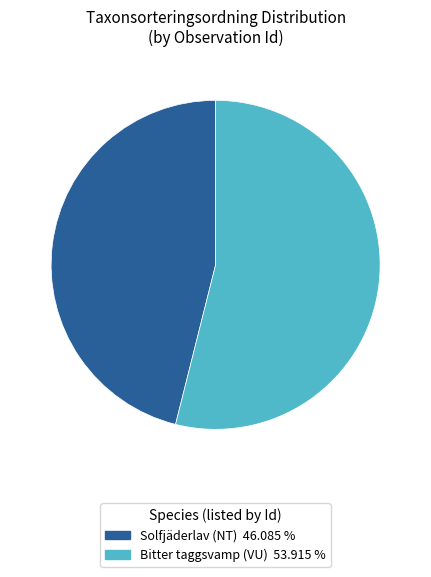

Does any single category account for the majority?

Yes